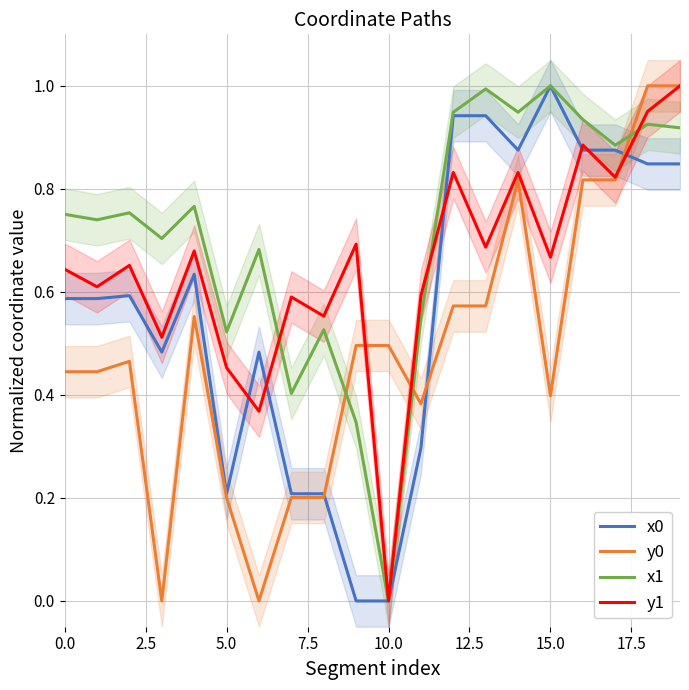

What is the sum of all x0 values?

11.5